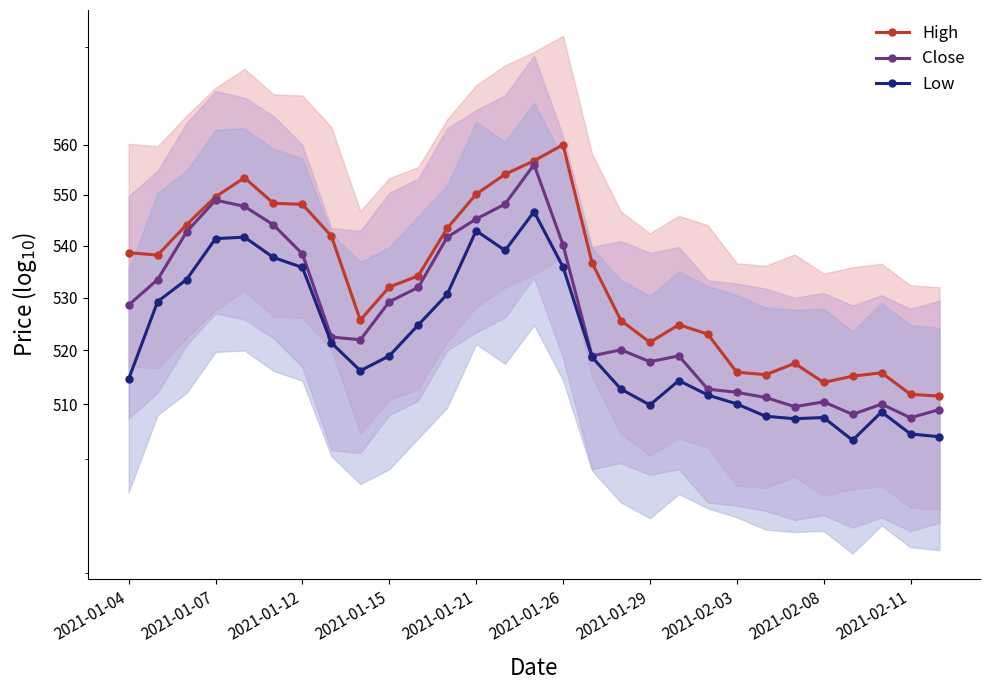

True or false: High and Low intersect in this chart.

False